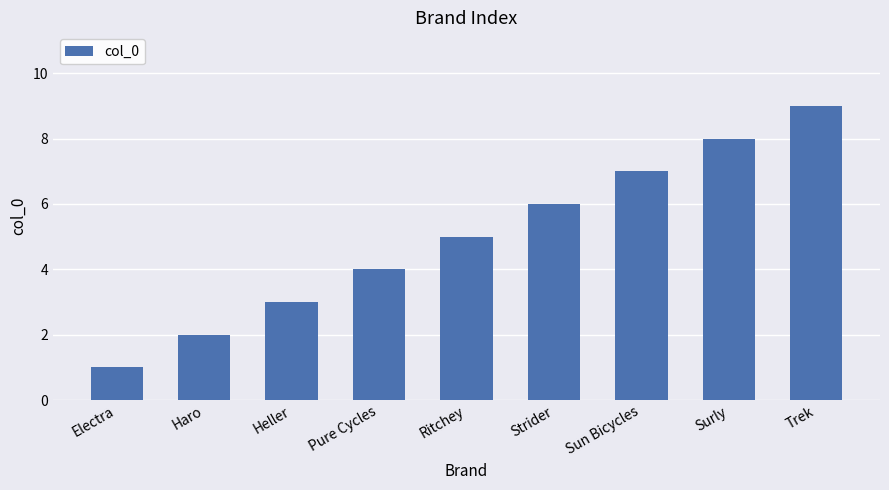

True or false: the data shows 0 at Electra.

False